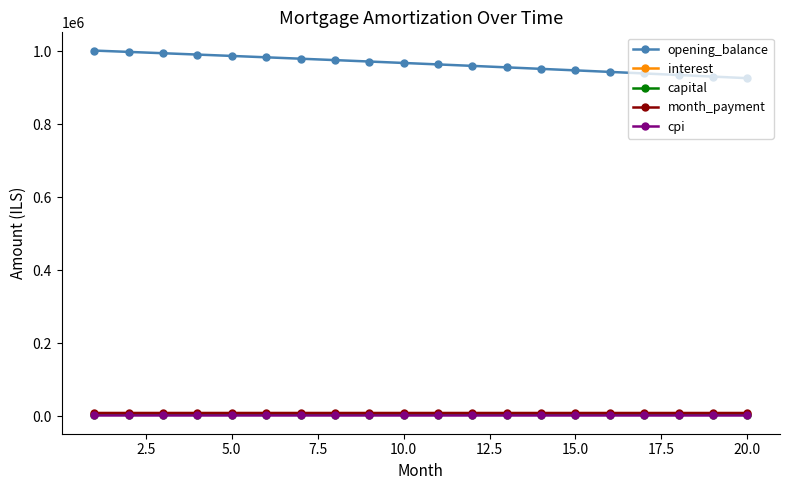

How many lines are shown in the chart?

5